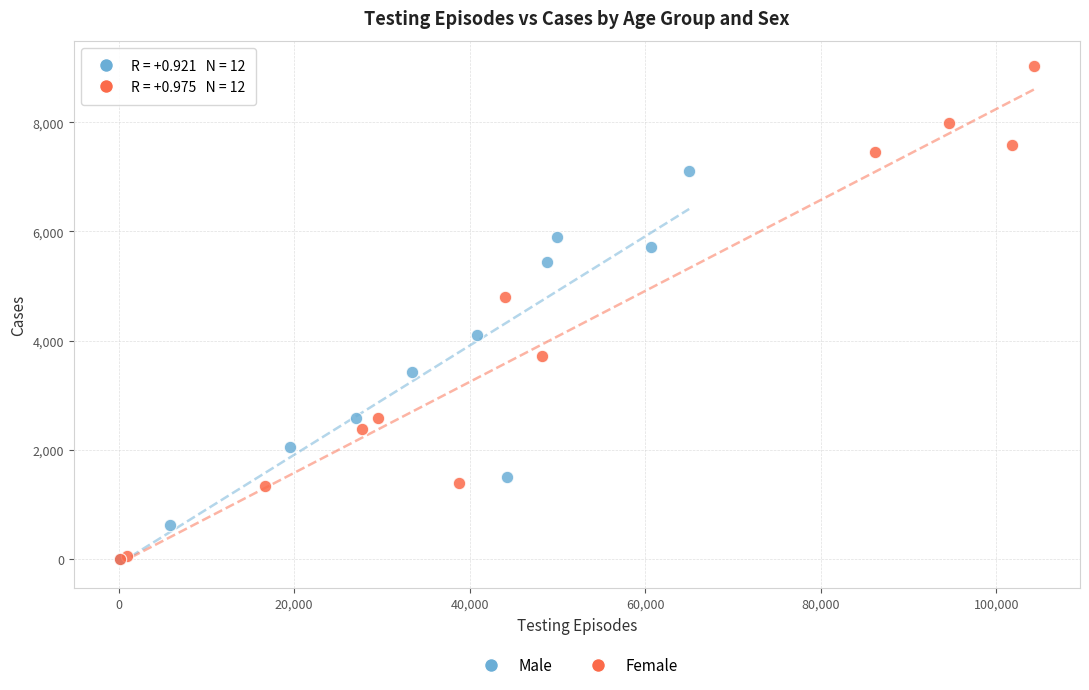

Which series has the largest Y range (max minus min)?

Female